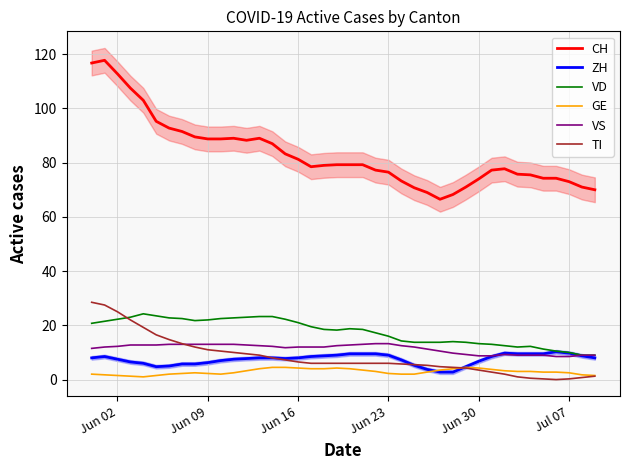

How many distinct data groups are displayed?

6